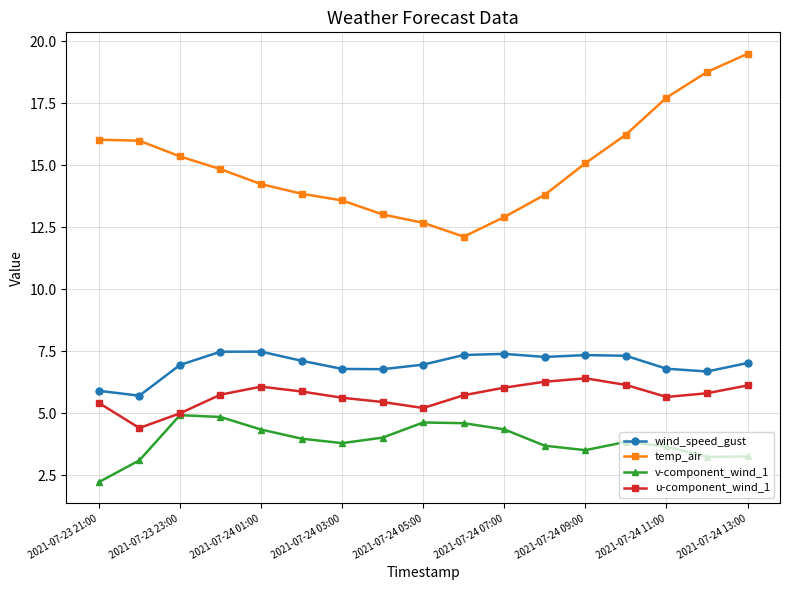

What are all the series names shown in the legend?

wind_speed_gust, temp_air, v-component_wind_1, u-component_wind_1